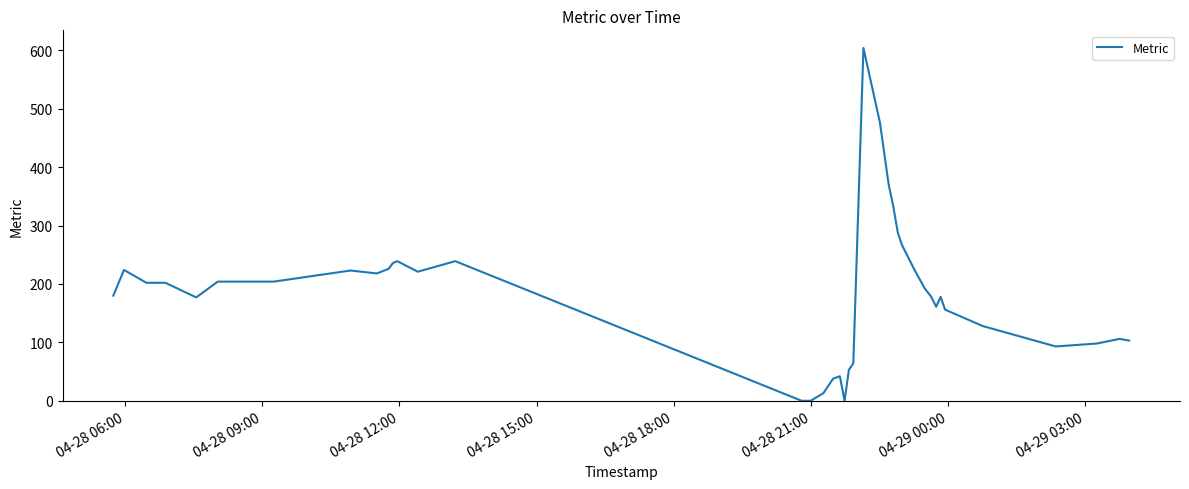

What is the maximum value shown in the chart?

604